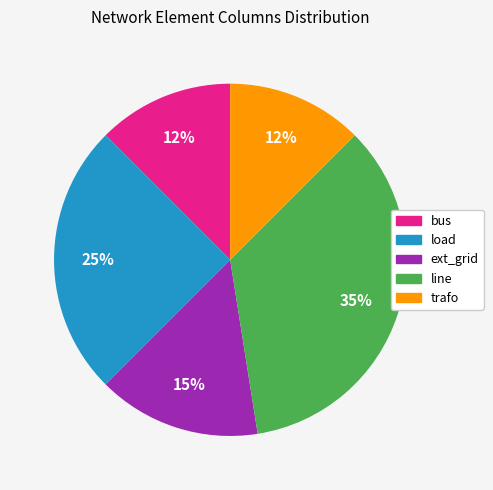

How many segments does this pie chart have?

5